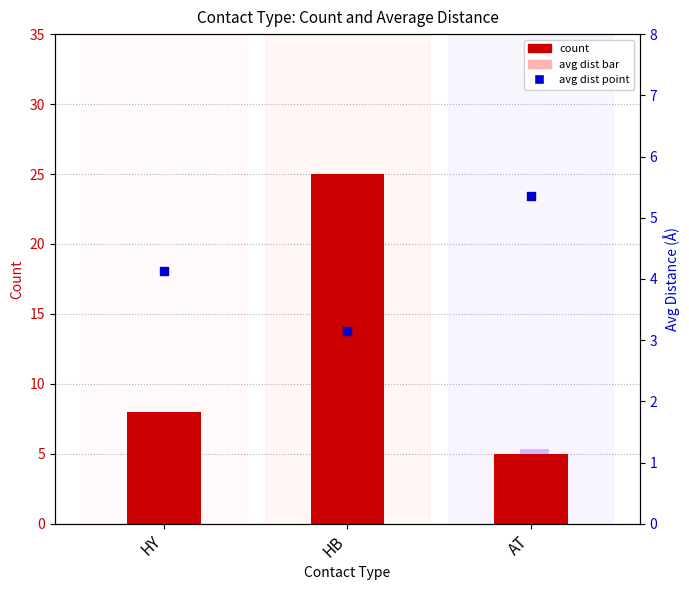

Which series has the widest spread of Y values?

count